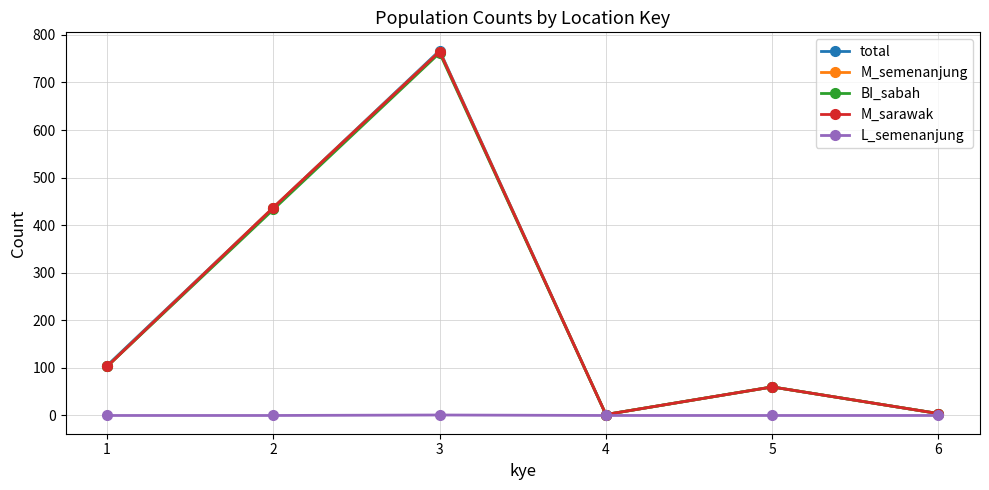

The value of total at 6 is 4. True or false?

True